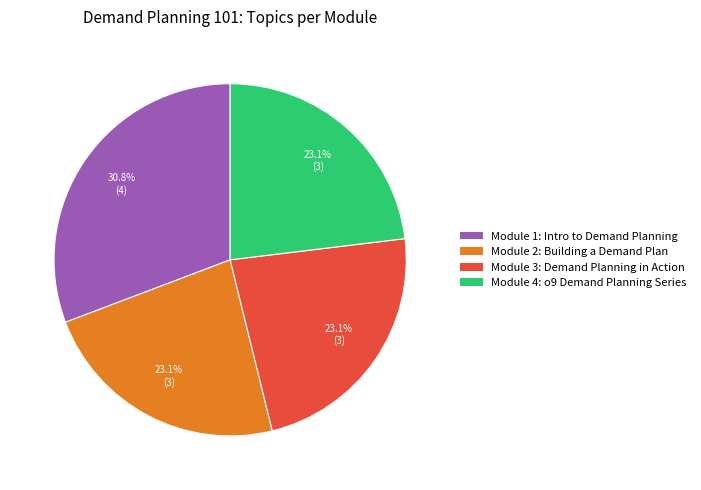

Does any single category account for the majority?

No